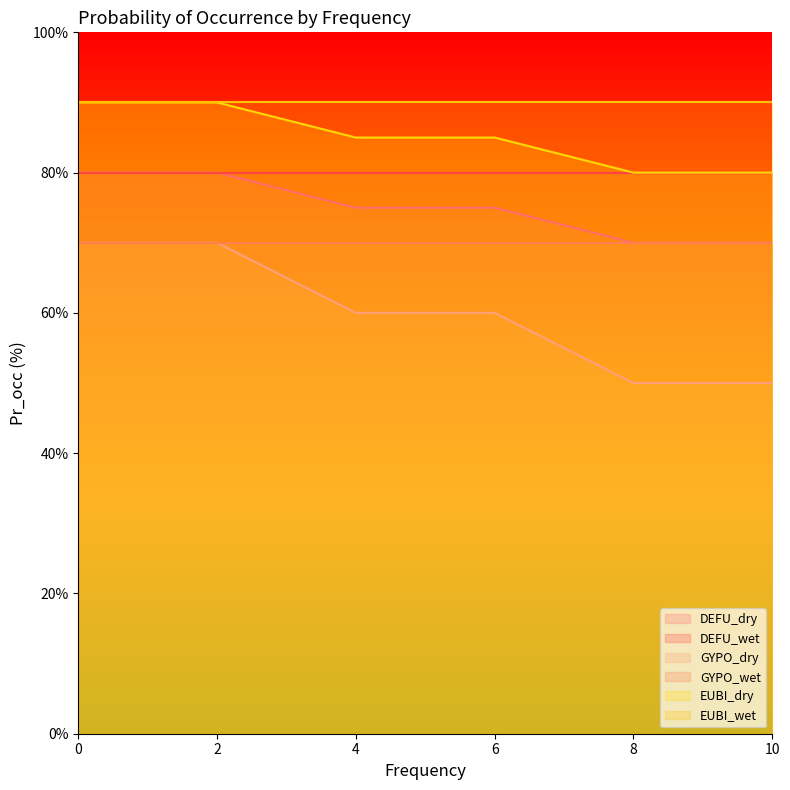

The value of EUBI_dry at 10 is 127. True or false?

False